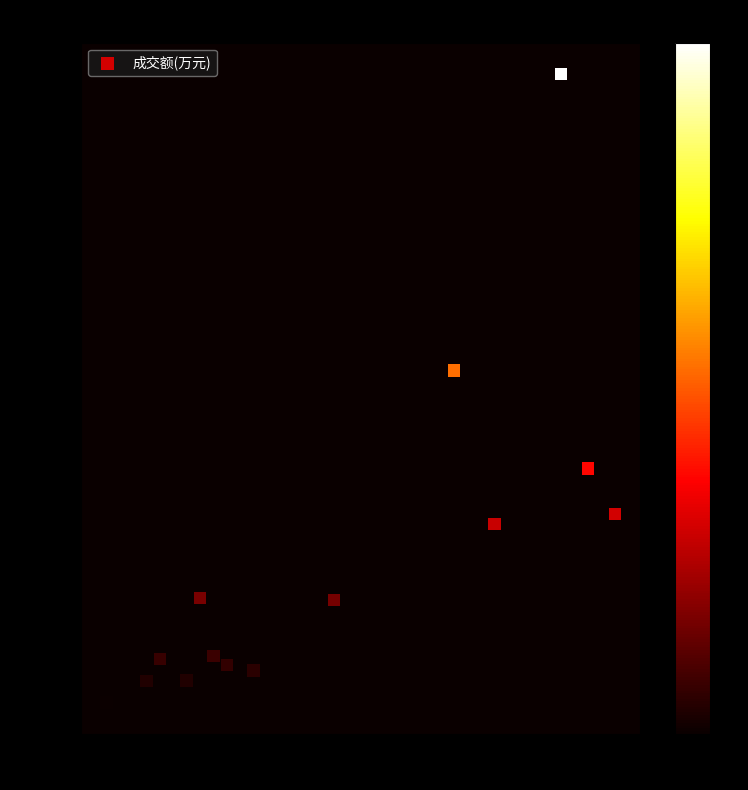

What is the range of Y values (max minus min)?

19416